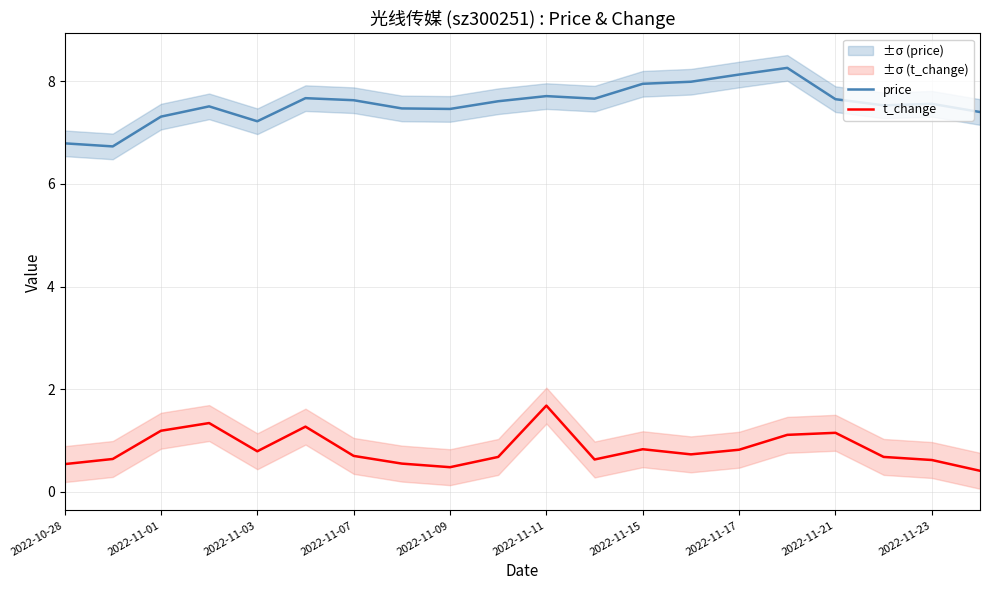

Where does the price series first go above 7?

2022-11-01